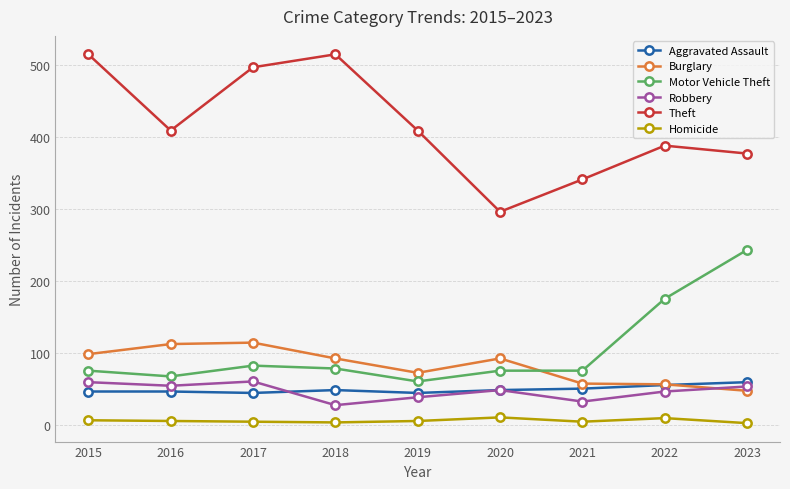

True or false: Homicide and Aggravated Assault intersect in this chart.

False